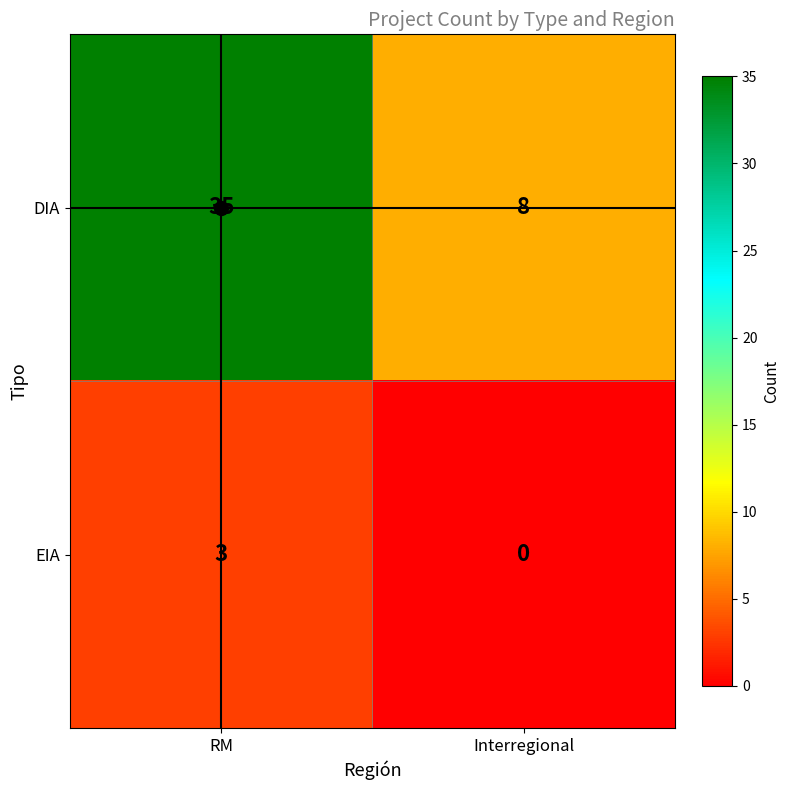

What is the sum of all DIA values?

43